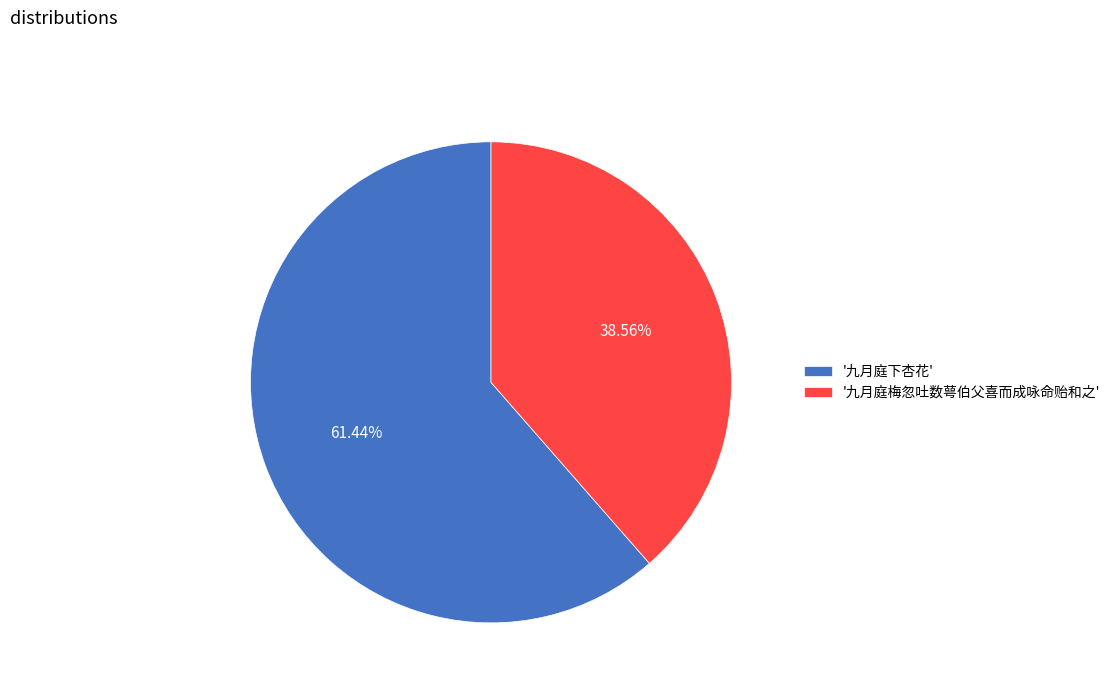

Is the sum of '九月庭下杏花' and '九月庭梅忽吐数萼伯父喜而成咏命贻和之' greater than half?

Yes